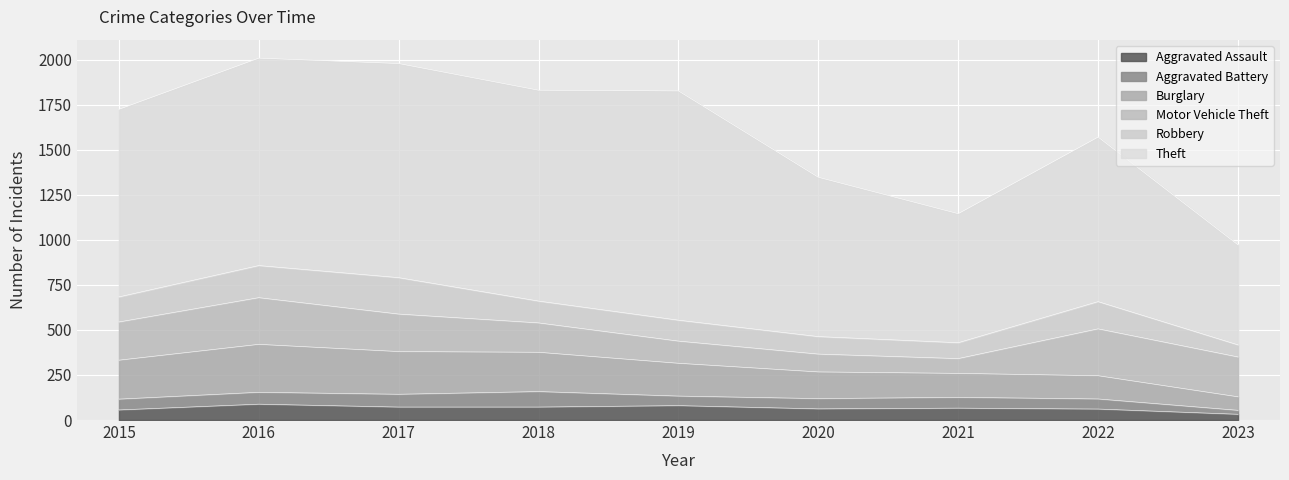

Which category has the lowest value in the Theft series?

2023